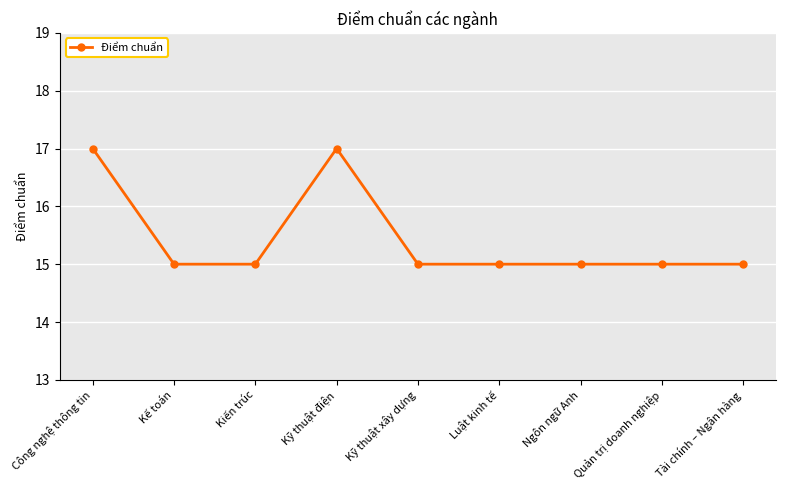

The chart shows a value of 27 at Kỹ thuật điện. True or false?

False